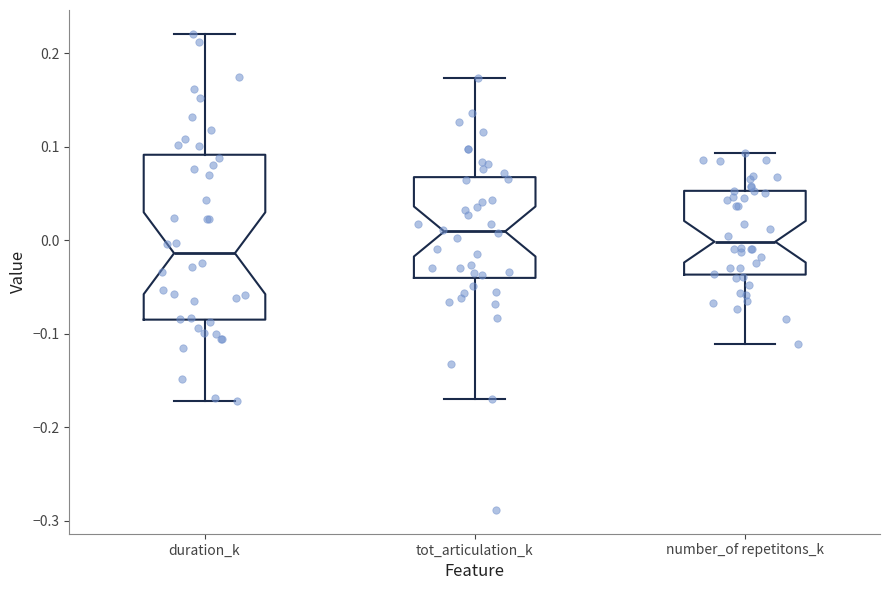

Which box's median line is the lowest?

duration_k